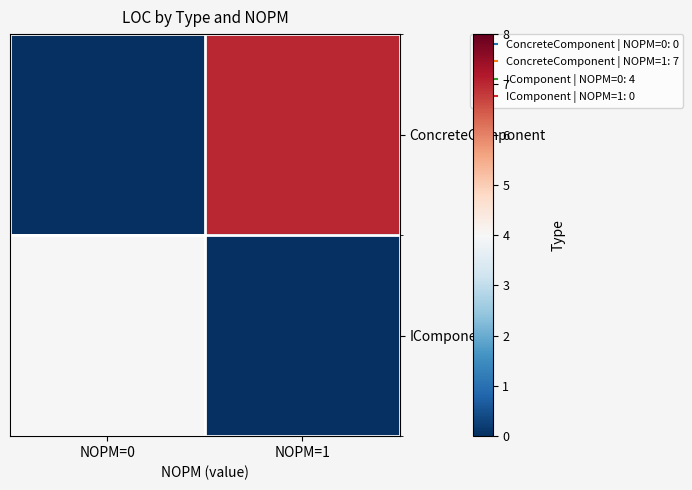

At which category is the sum across all series the highest?

NOPM=1